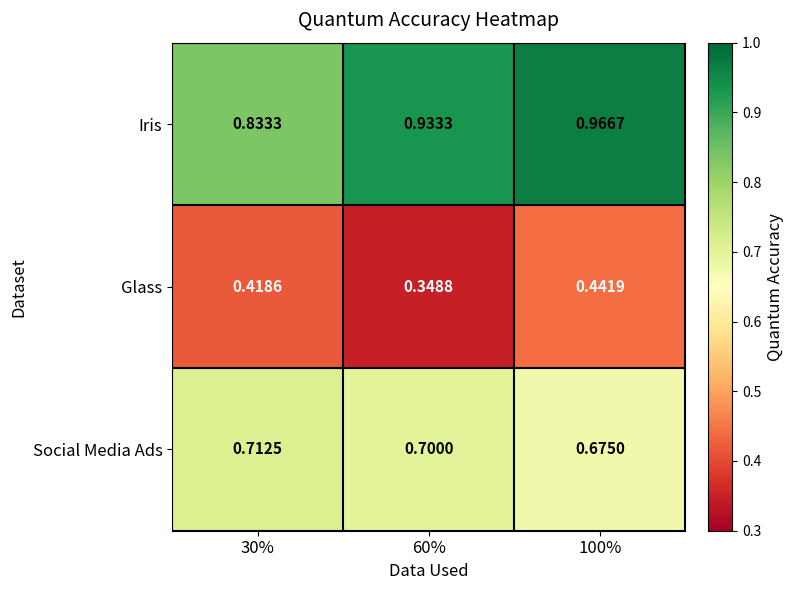

Which series changed the most between 60% and 100%?

Glass